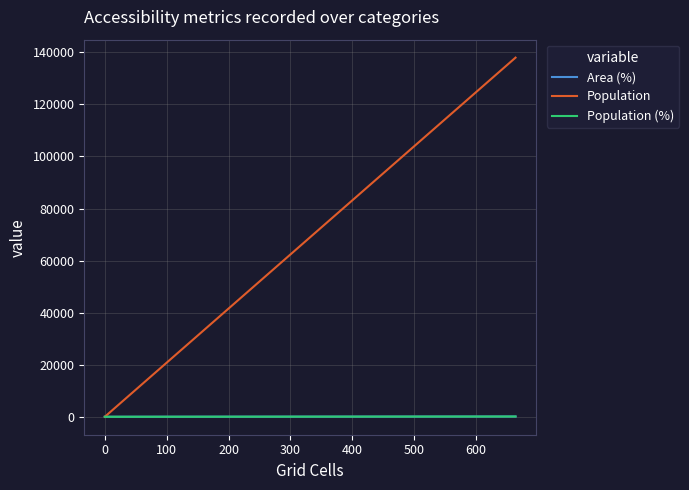

True or false: Population and Population (%) cross at least once.

False